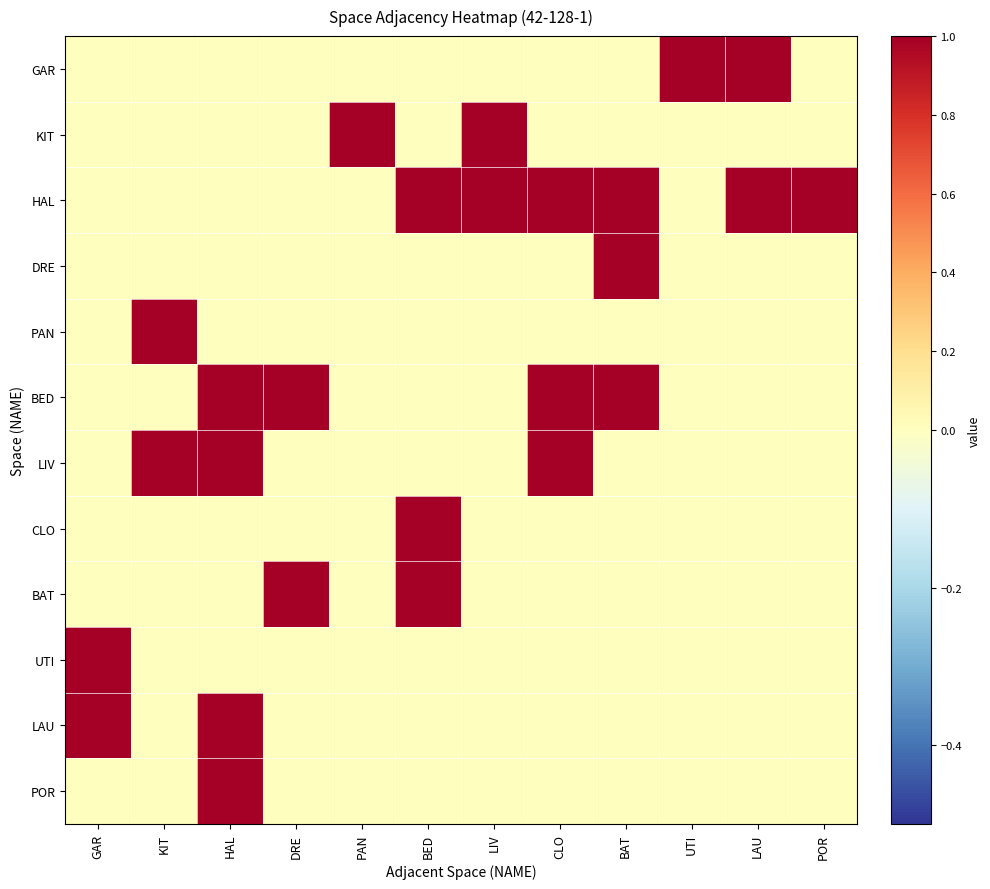

Reading left to right, transcribe all the data shown in this chart.

GAR: GAR=0	KIT=0	HAL=0	DRE=0	PAN=0	BED=0	LIV=0	CLO=0	BAT=0	UTI=1	LAU=1	POR=0
KIT: GAR=0	KIT=0	HAL=0	DRE=0	PAN=1	BED=0	LIV=1	CLO=0	BAT=0	UTI=0	LAU=0	POR=0
HAL: GAR=0	KIT=0	HAL=0	DRE=0	PAN=0	BED=1	LIV=1	CLO=1	BAT=1	UTI=0	LAU=1	POR=1
DRE: GAR=0	KIT=0	HAL=0	DRE=0	PAN=0	BED=0	LIV=0	CLO=0	BAT=1	UTI=0	LAU=0	POR=0
PAN: GAR=0	KIT=1	HAL=0	DRE=0	PAN=0	BED=0	LIV=0	CLO=0	BAT=0	UTI=0	LAU=0	POR=0
BED: GAR=0	KIT=0	HAL=1	DRE=1	PAN=0	BED=0	LIV=0	CLO=1	BAT=1	UTI=0	LAU=0	POR=0
LIV: GAR=0	KIT=1	HAL=1	DRE=0	PAN=0	BED=0	LIV=0	CLO=1	BAT=0	UTI=0	LAU=0	POR=0
CLO: GAR=0	KIT=0	HAL=0	DRE=0	PAN=0	BED=1	LIV=0	CLO=0	BAT=0	UTI=0	LAU=0	POR=0
BAT: GAR=0	KIT=0	HAL=0	DRE=1	PAN=0	BED=1	LIV=0	CLO=0	BAT=0	UTI=0	LAU=0	POR=0
UTI: GAR=1	KIT=0	HAL=0	DRE=0	PAN=0	BED=0	LIV=0	CLO=0	BAT=0	UTI=0	LAU=0	POR=0
LAU: GAR=1	KIT=0	HAL=1	DRE=0	PAN=0	BED=0	LIV=0	CLO=0	BAT=0	UTI=0	LAU=0	POR=0
POR: GAR=0	KIT=0	HAL=1	DRE=0	PAN=0	BED=0	LIV=0	CLO=0	BAT=0	UTI=0	LAU=0	POR=0